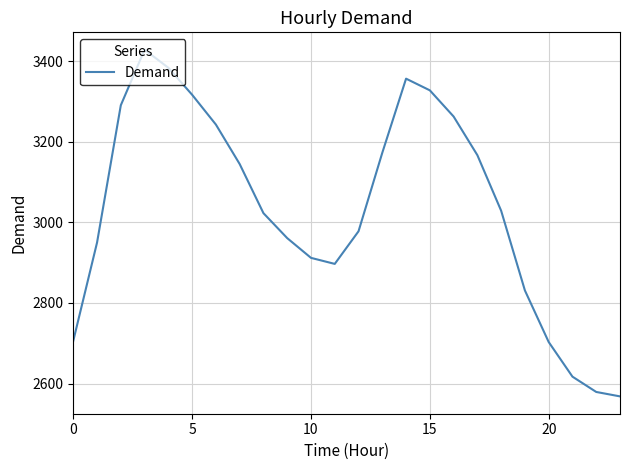

What is the difference between the maximum and minimum values?

861